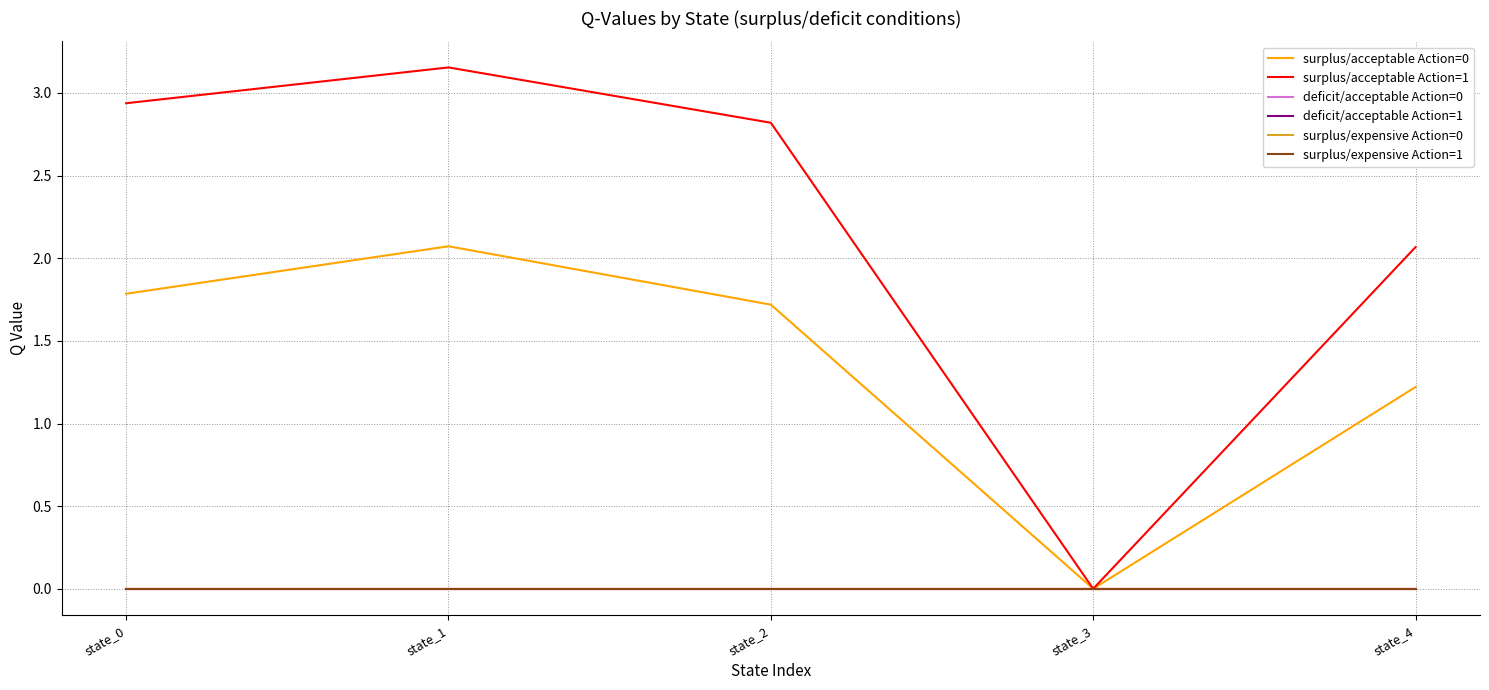

Rank the series by their maximum value, from lowest to highest.

deficit/acceptable Action=0, deficit/acceptable Action=1, surplus/expensive Action=0, surplus/expensive Action=1, surplus/acceptable Action=0, surplus/acceptable Action=1